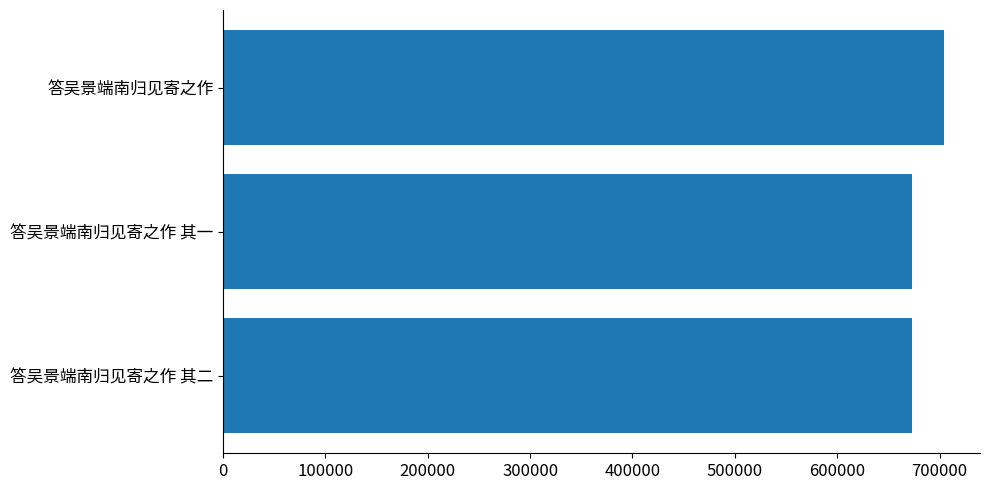

The chart shows a value of 1245719 at 答吴景端南归见寄之作. True or false?

False